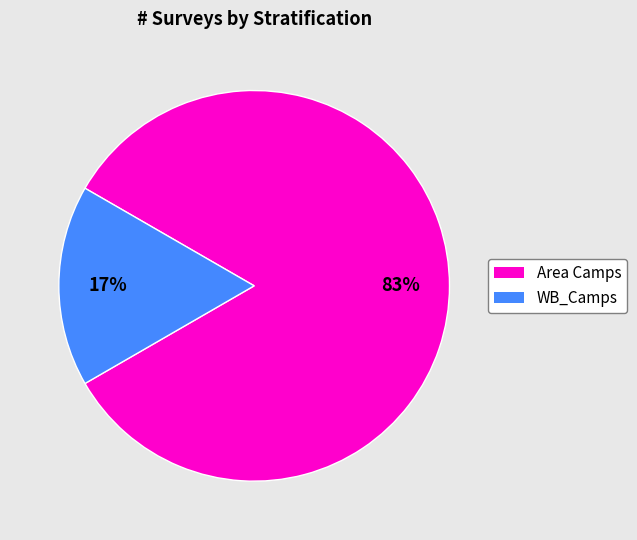

Does any single category account for the majority?

Yes